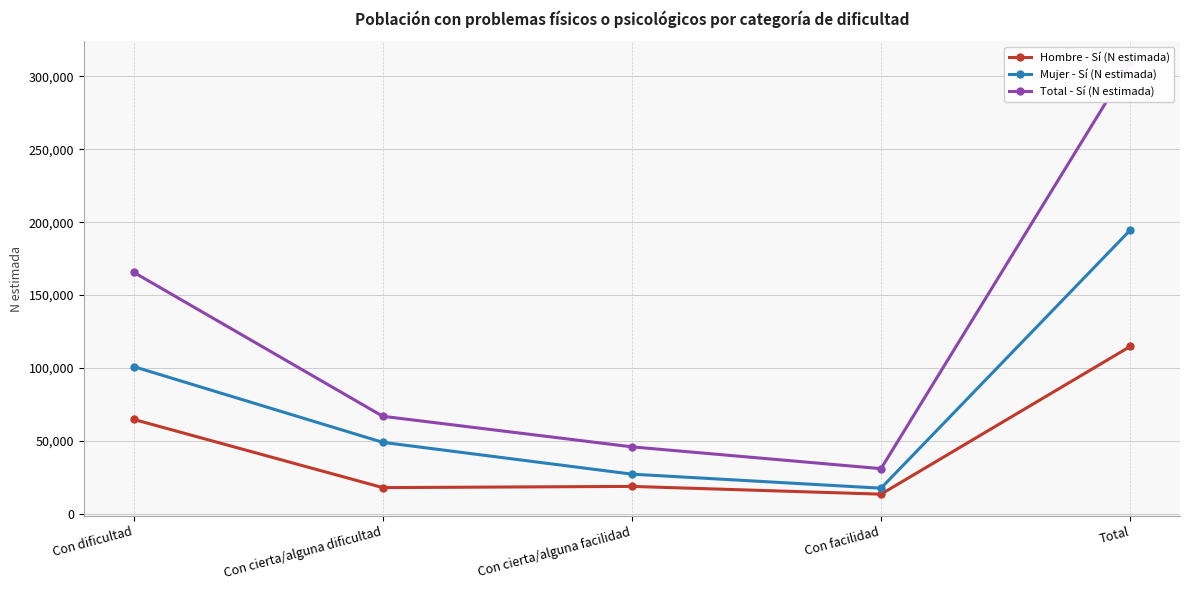

At Total, list the series in order from largest to smallest.

Total - Sí (N estimada), Mujer - Sí (N estimada), Hombre - Sí (N estimada)